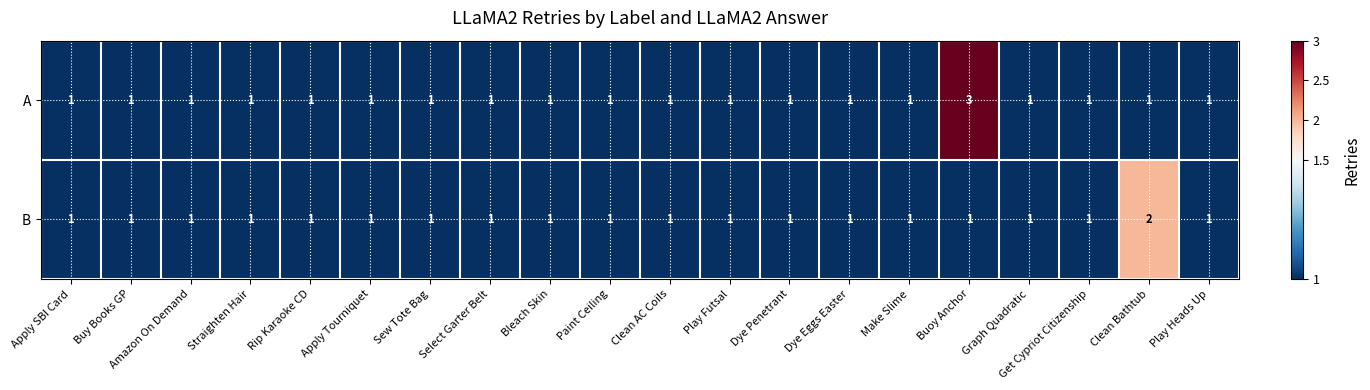

Which series has the largest total across all categories?

A